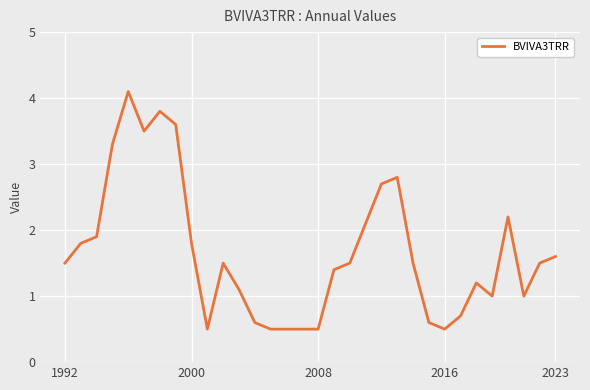

How many lines are shown in the chart?

1